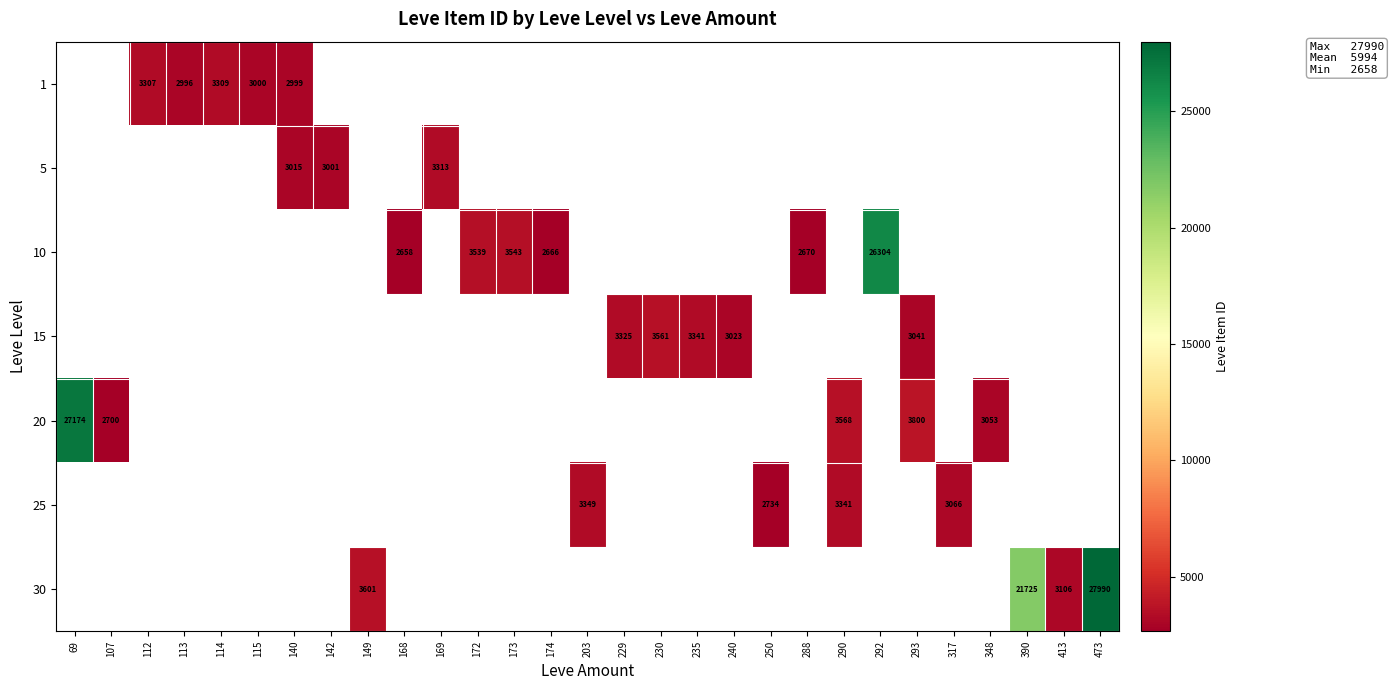

The value of 25 at 203 is 4705. True or false?

False